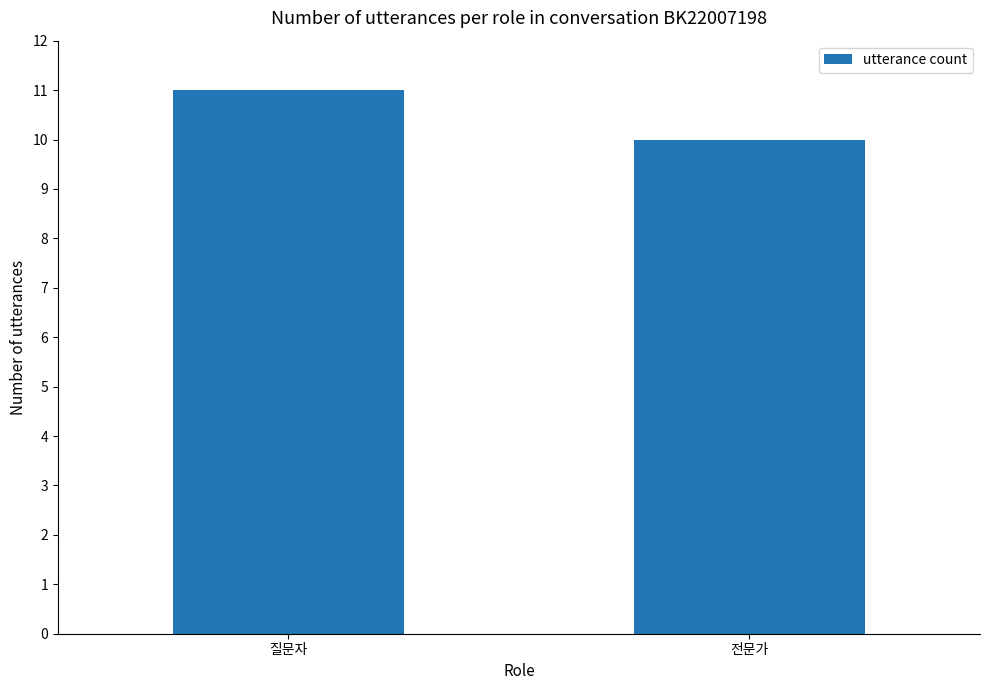

How many series are shown in this chart?

1